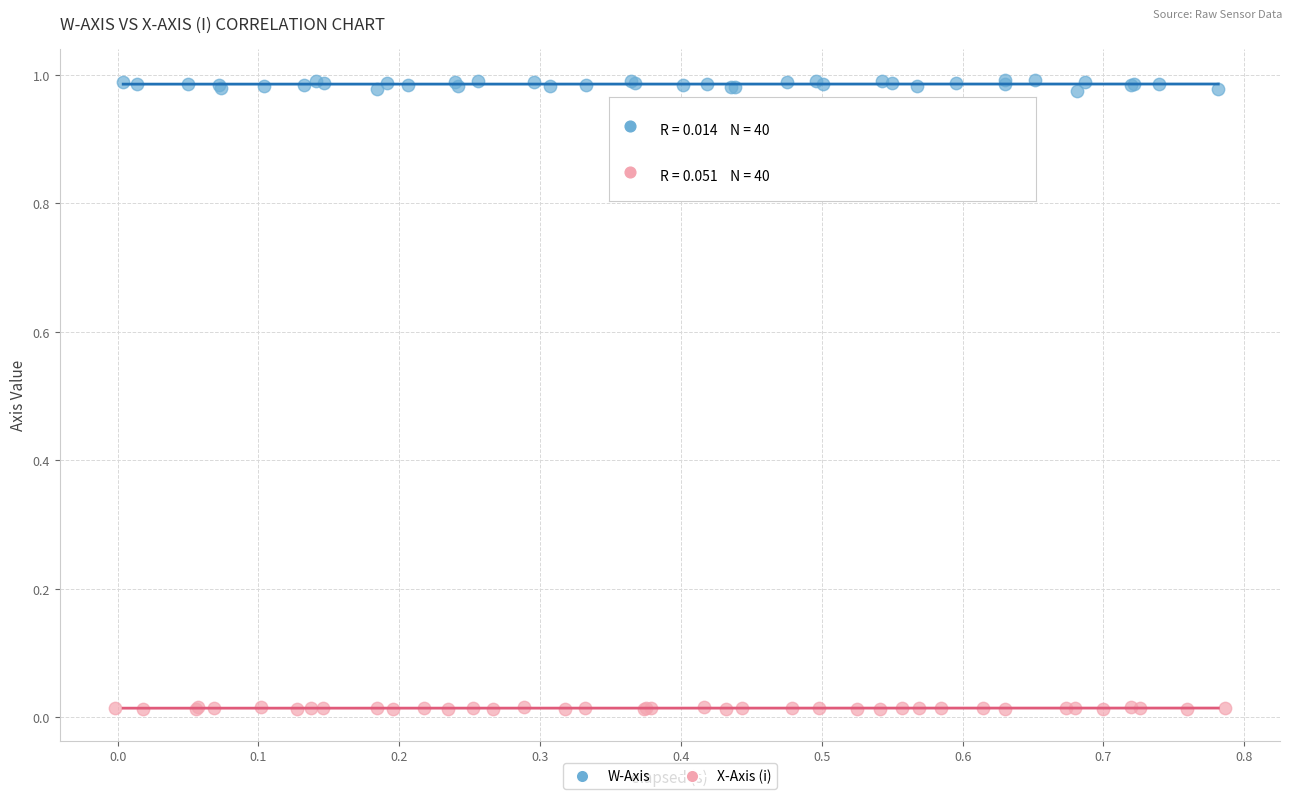

Which series reaches the maximum Y coordinate?

W-Axis